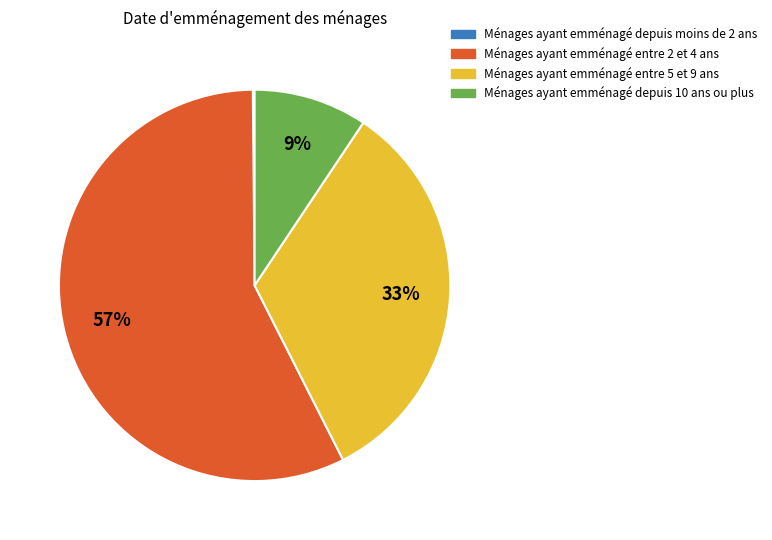

Is there any slice that represents more than half of the pie?

Yes